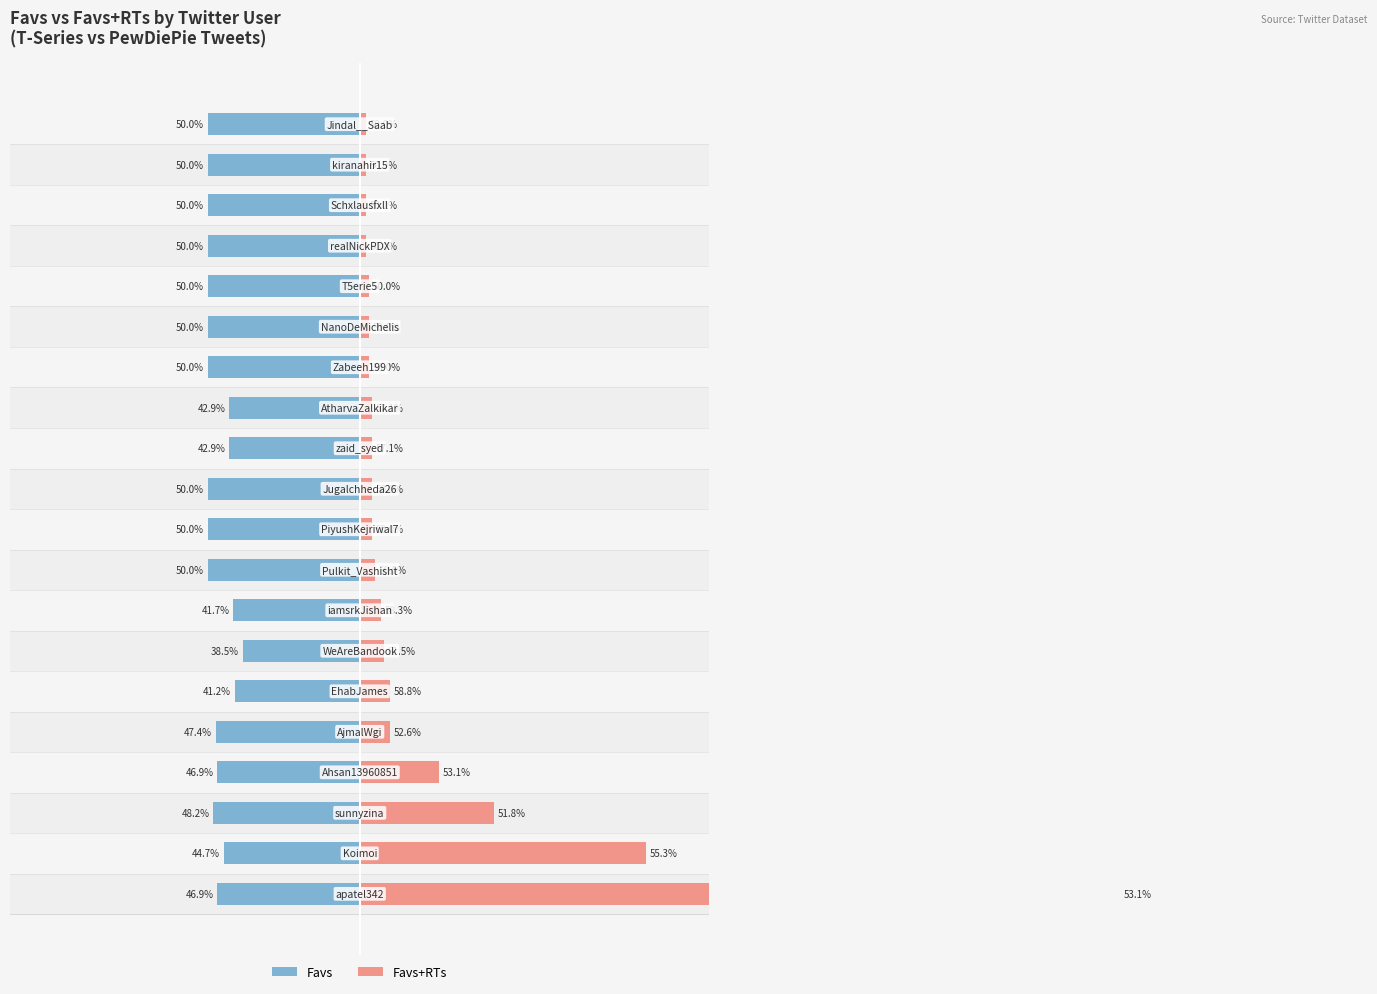

What position from the left is 19?

20